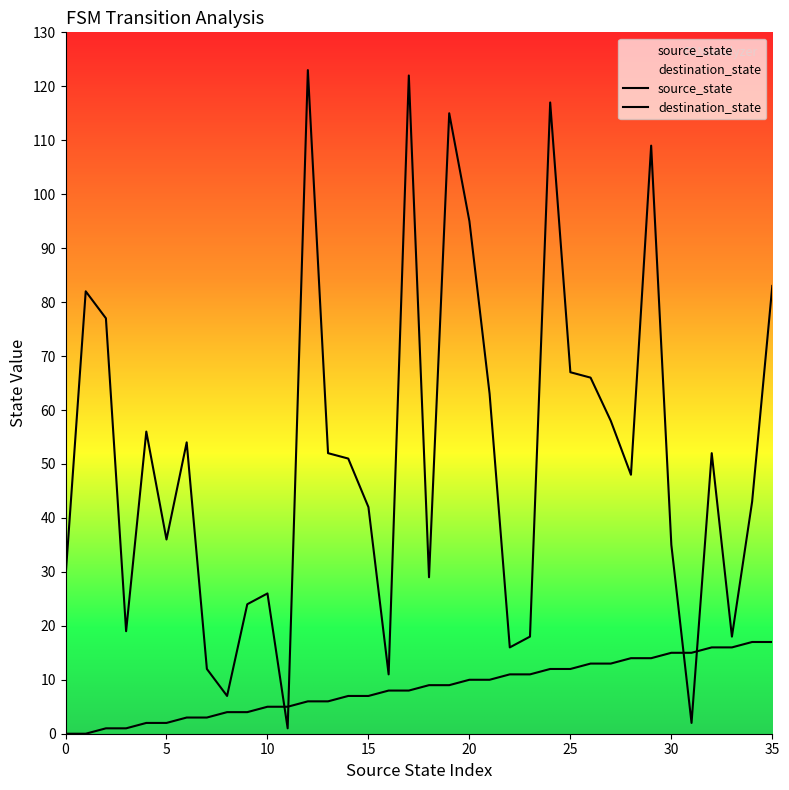

Where is destination_state nearest to the value 62?

21